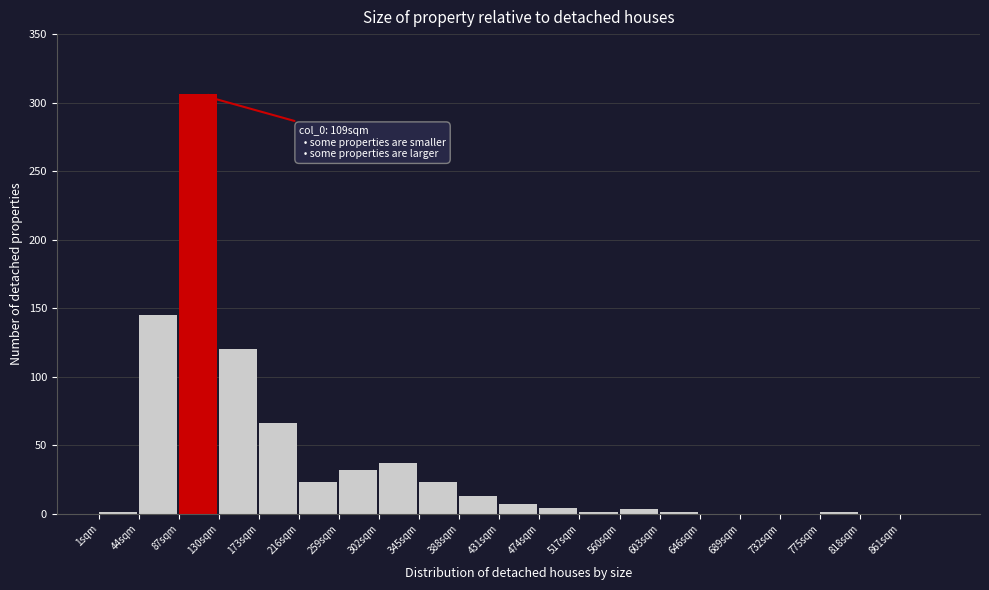

Which range on the x-axis has the tallest bar?

87 to 130